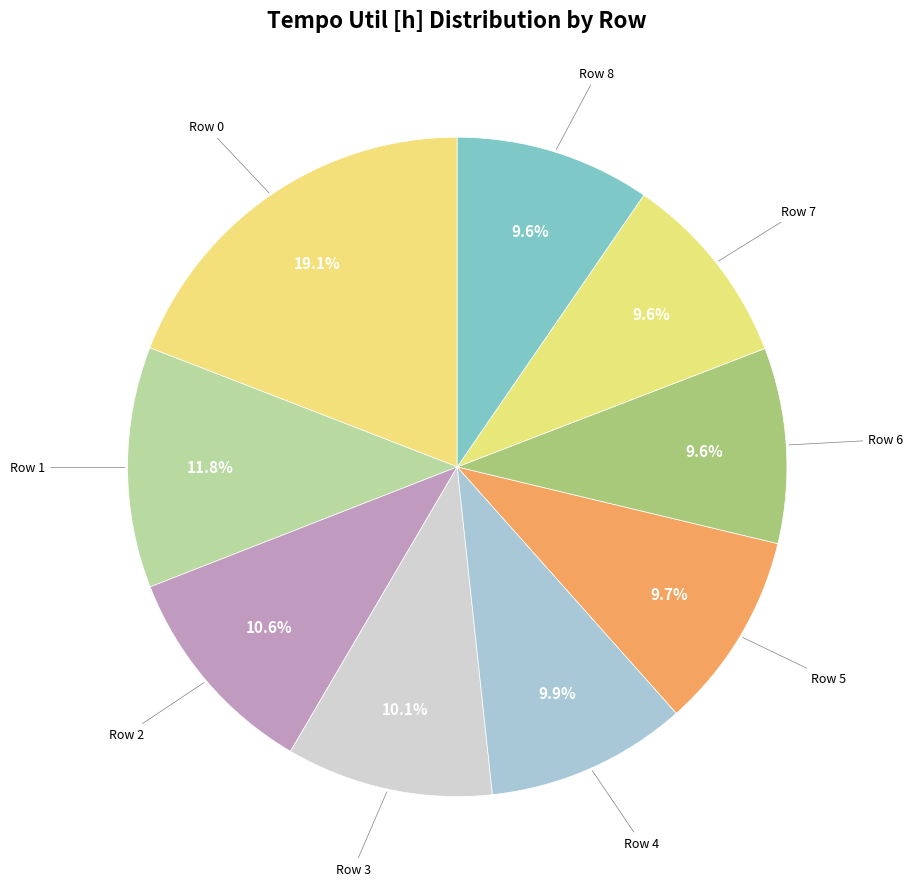

Count the number of slices in the pie.

9